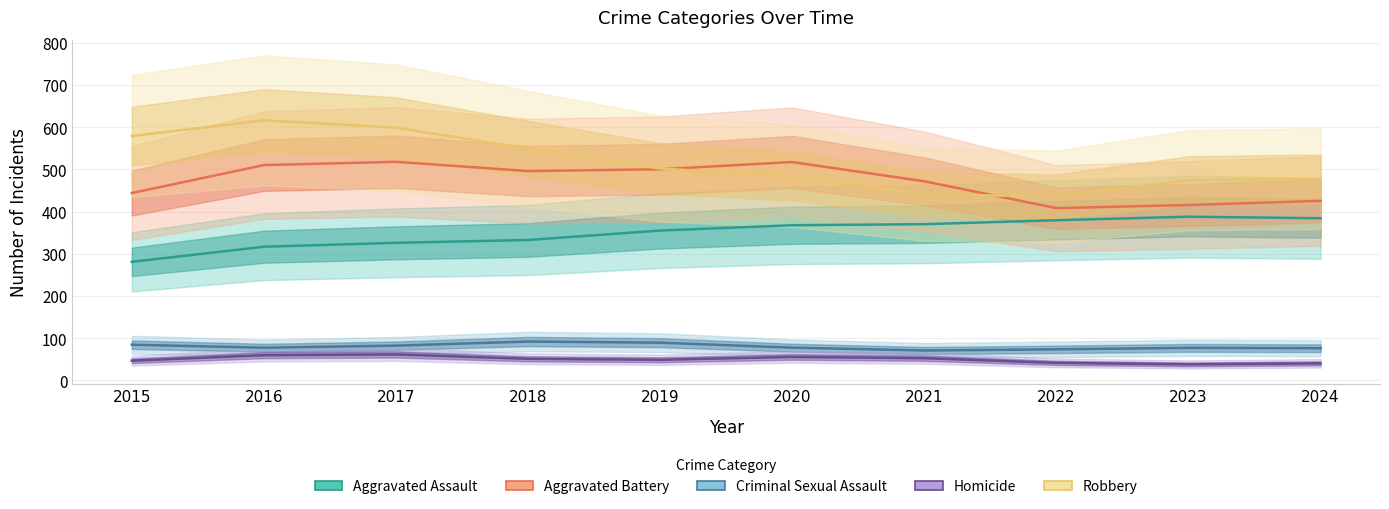

What is the greatest value displayed?

616.2